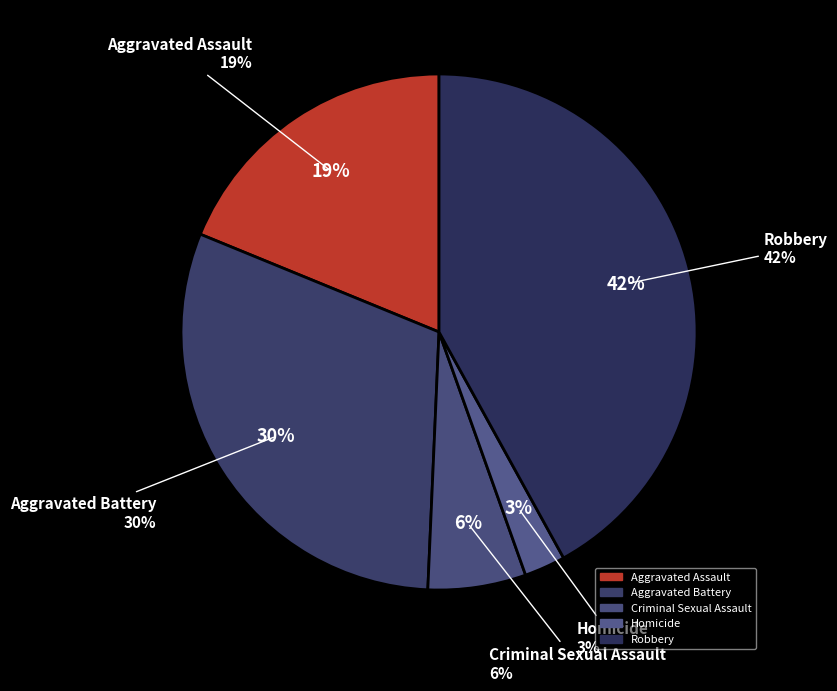

Approximately how many times larger is the value at Homicide compared to Aggravated Battery?

0.1